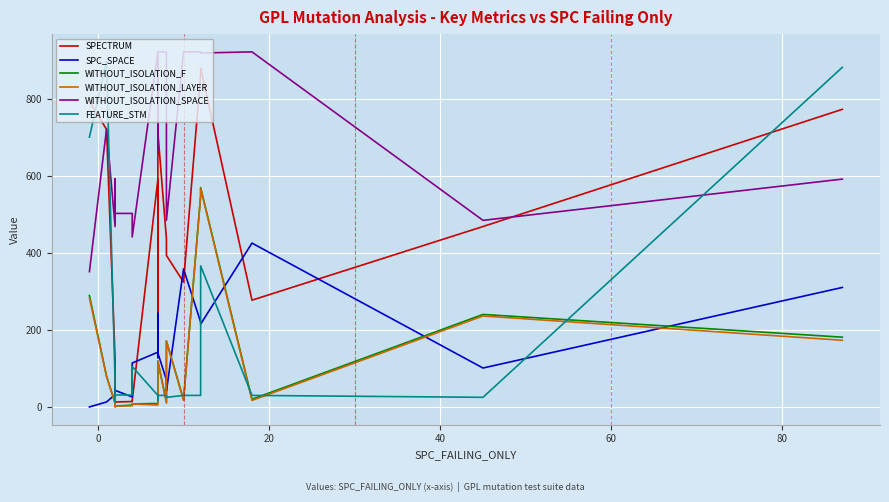

True or false: WITHOUT_ISOLATION_F and SPECTRUM cross at least once.

False